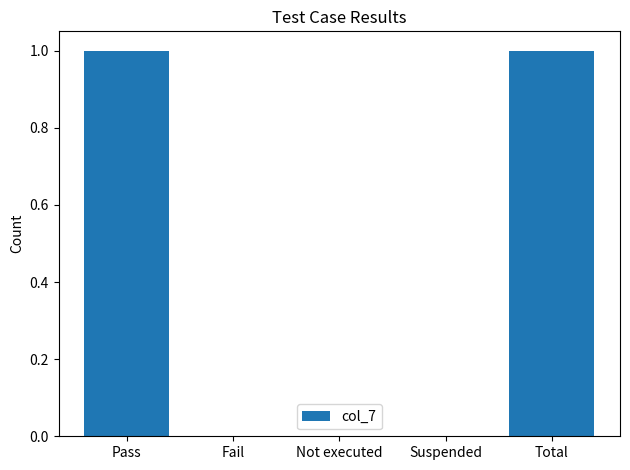

What is the maximum value shown in the chart?

1